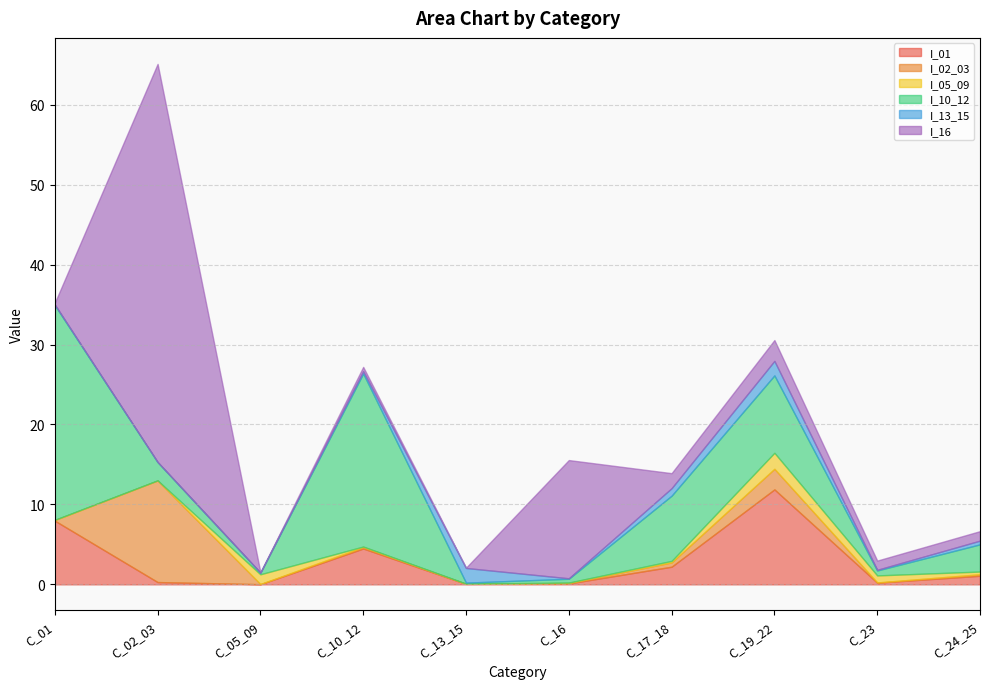

What is the difference between the maximum and minimum values in the I_02_03 series?

12.7